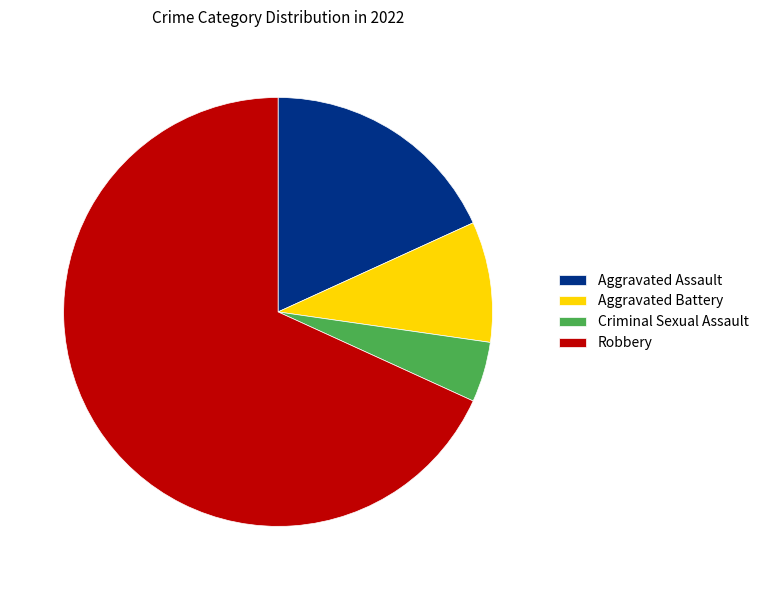

Rank the categories by value from lowest to highest.

Criminal Sexual Assault, Aggravated Battery, Aggravated Assault, Robbery